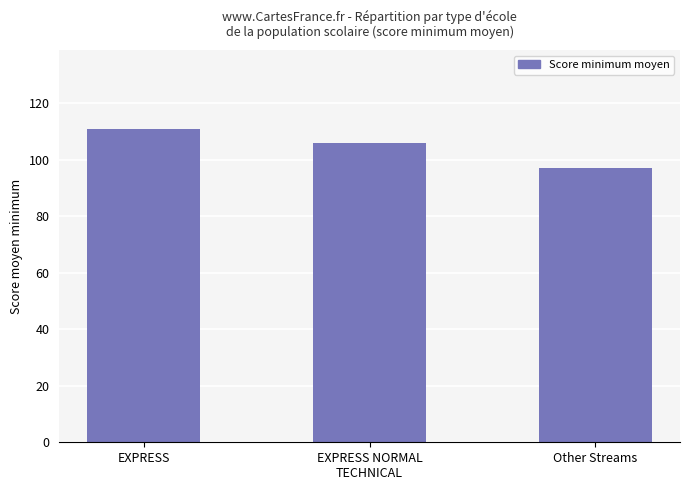

Reading right to left, what are all the values shown in this chart?

Other Streams=97	EXPRESS NORMAL
TECHNICAL=106	EXPRESS=111